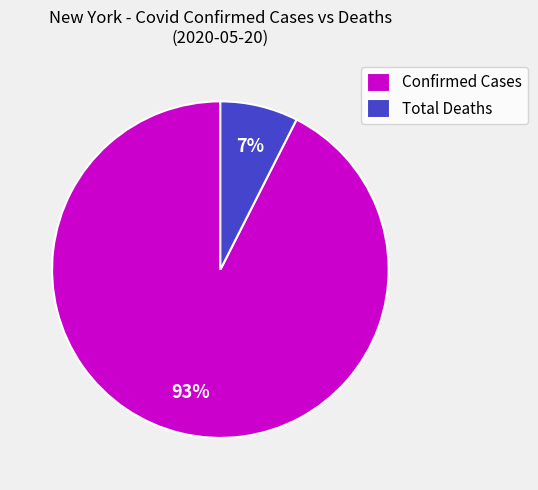

How many slices are in this pie chart?

2